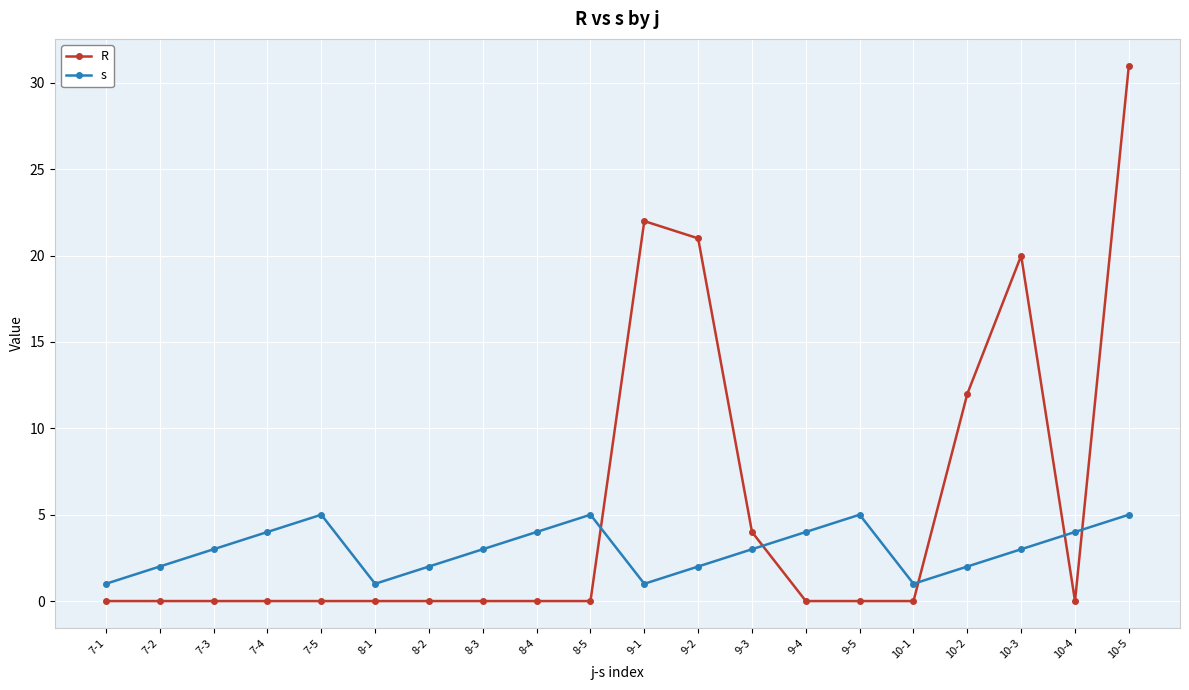

Reading left to right, transcribe all the data shown in this chart.

R: 7-1=0	7-2=0	7-3=0	7-4=0	7-5=0	8-1=0	8-2=0	8-3=0	8-4=0	8-5=0	9-1=22	9-2=21	9-3=4	9-4=0	9-5=0	10-1=0	10-2=12	10-3=20	10-4=0	10-5=31
s: 7-1=1	7-2=2	7-3=3	7-4=4	7-5=5	8-1=1	8-2=2	8-3=3	8-4=4	8-5=5	9-1=1	9-2=2	9-3=3	9-4=4	9-5=5	10-1=1	10-2=2	10-3=3	10-4=4	10-5=5